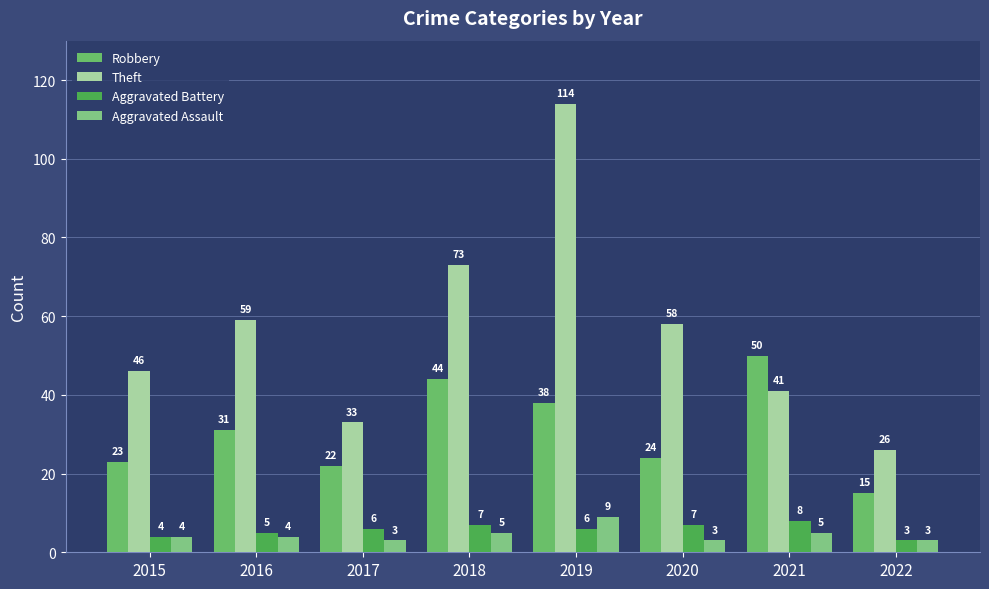

What is the greatest value displayed?

114